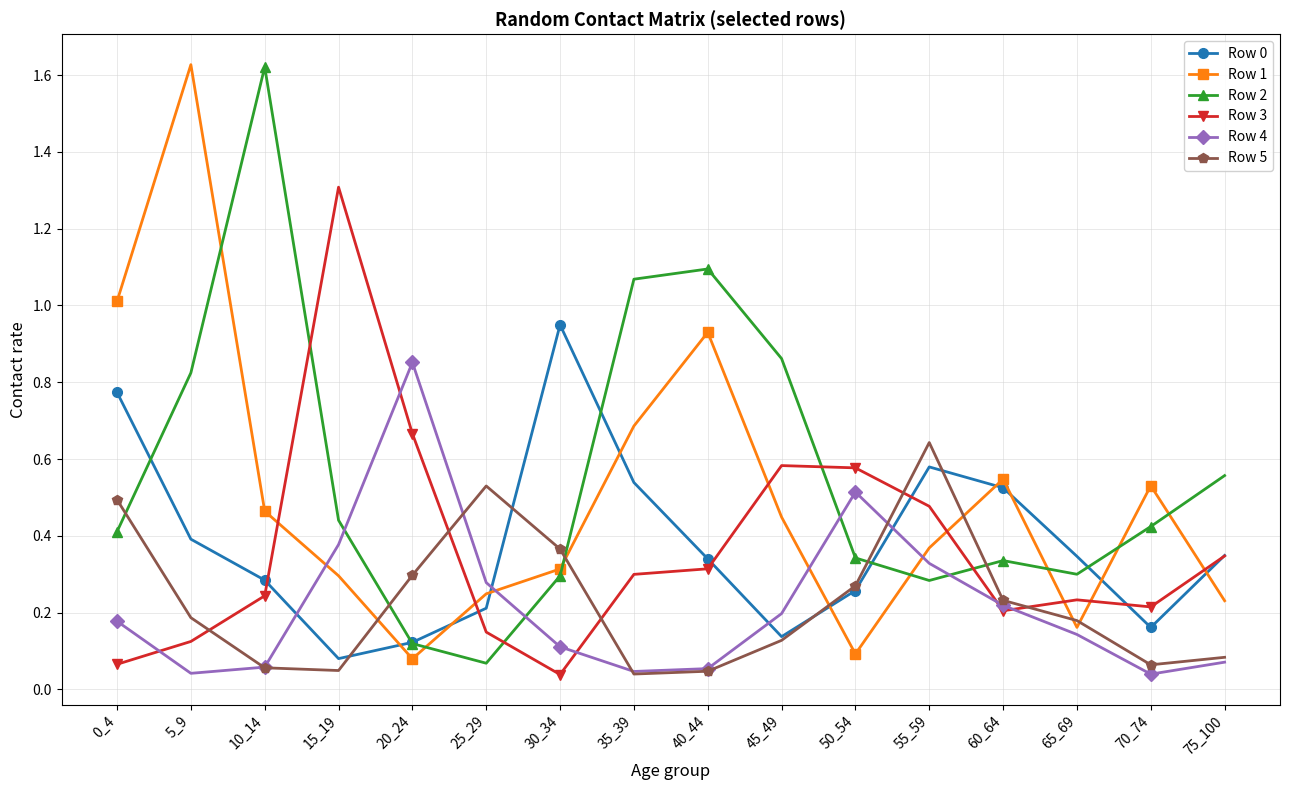

Is this an area chart (filled region under the line)?

No